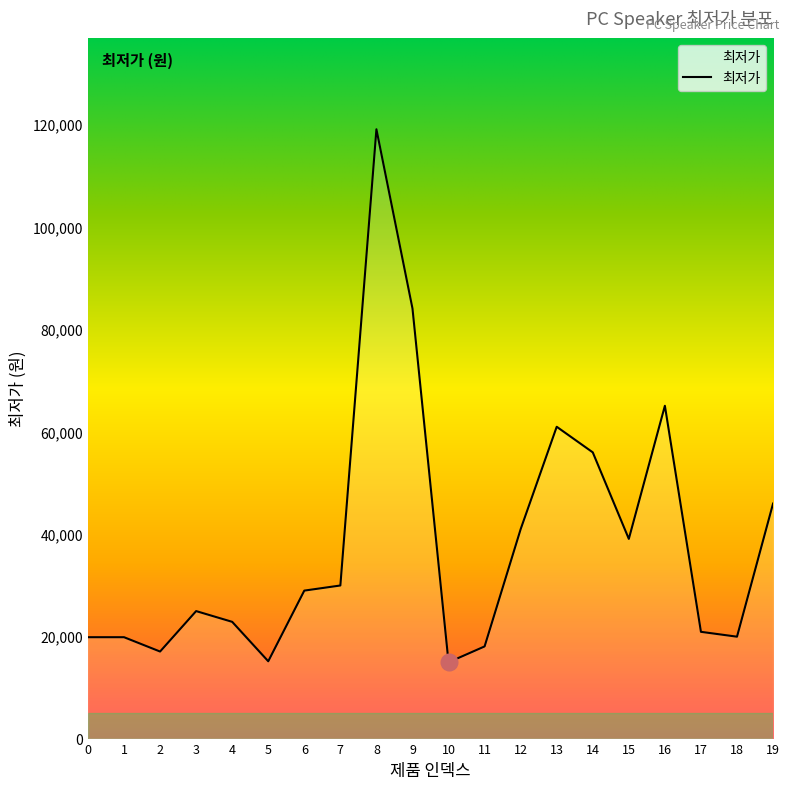

What is the change in value from 6 to 11?

-10900